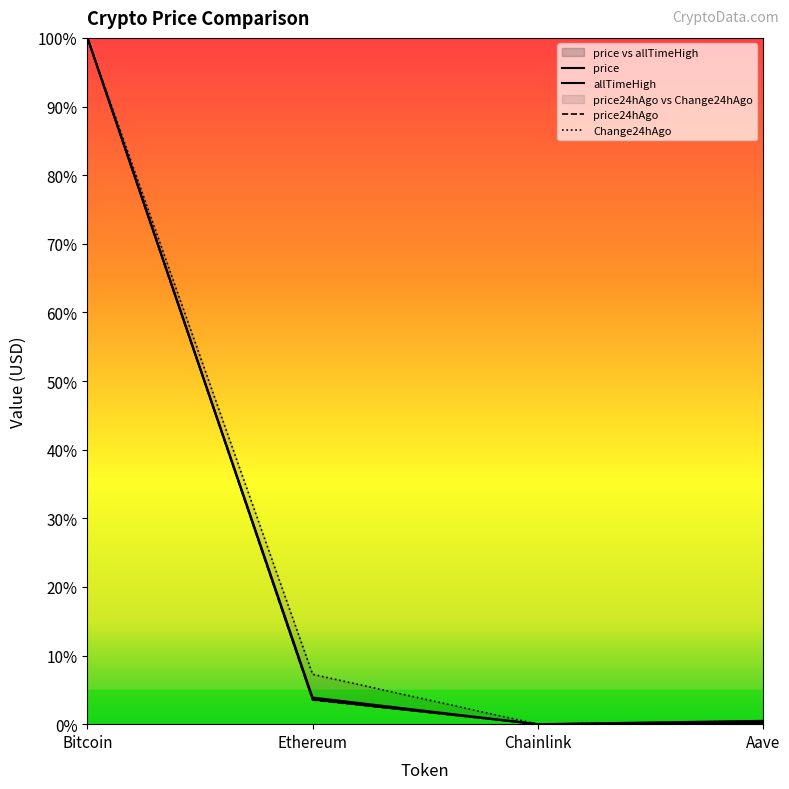

True or false: price24hAgo and allTimeHigh intersect in this chart.

False